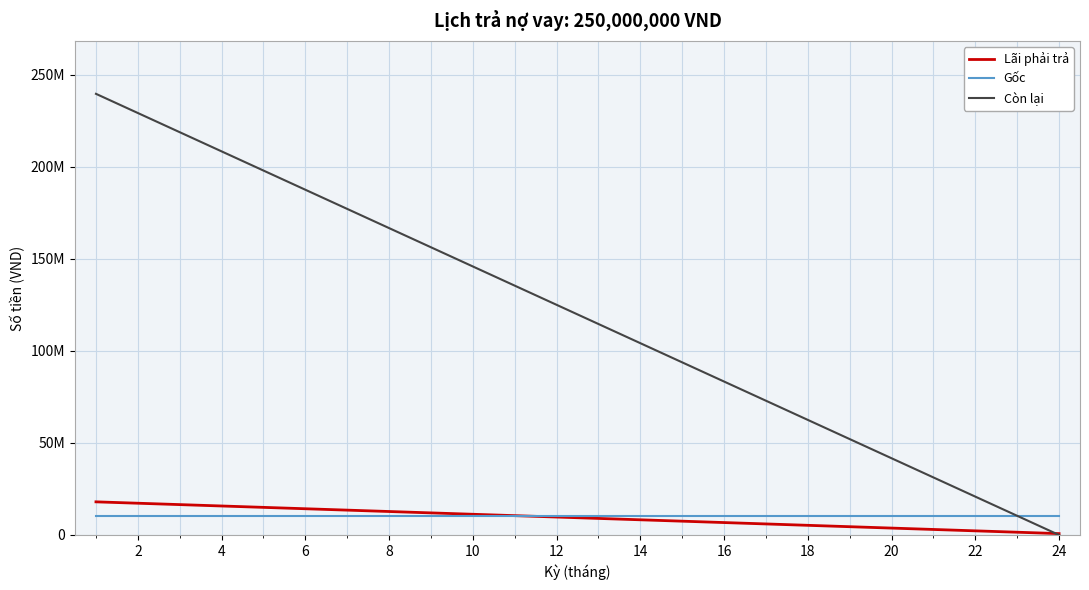

Does the chart display data point markers on the line(s)?

No